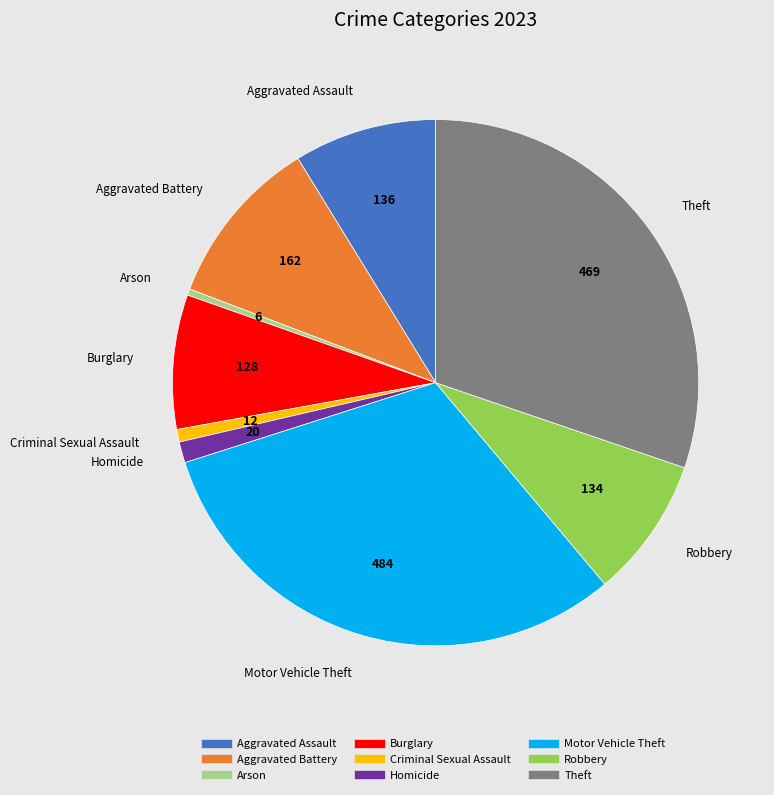

Between Robbery and Aggravated Battery, which is larger?

Aggravated Battery